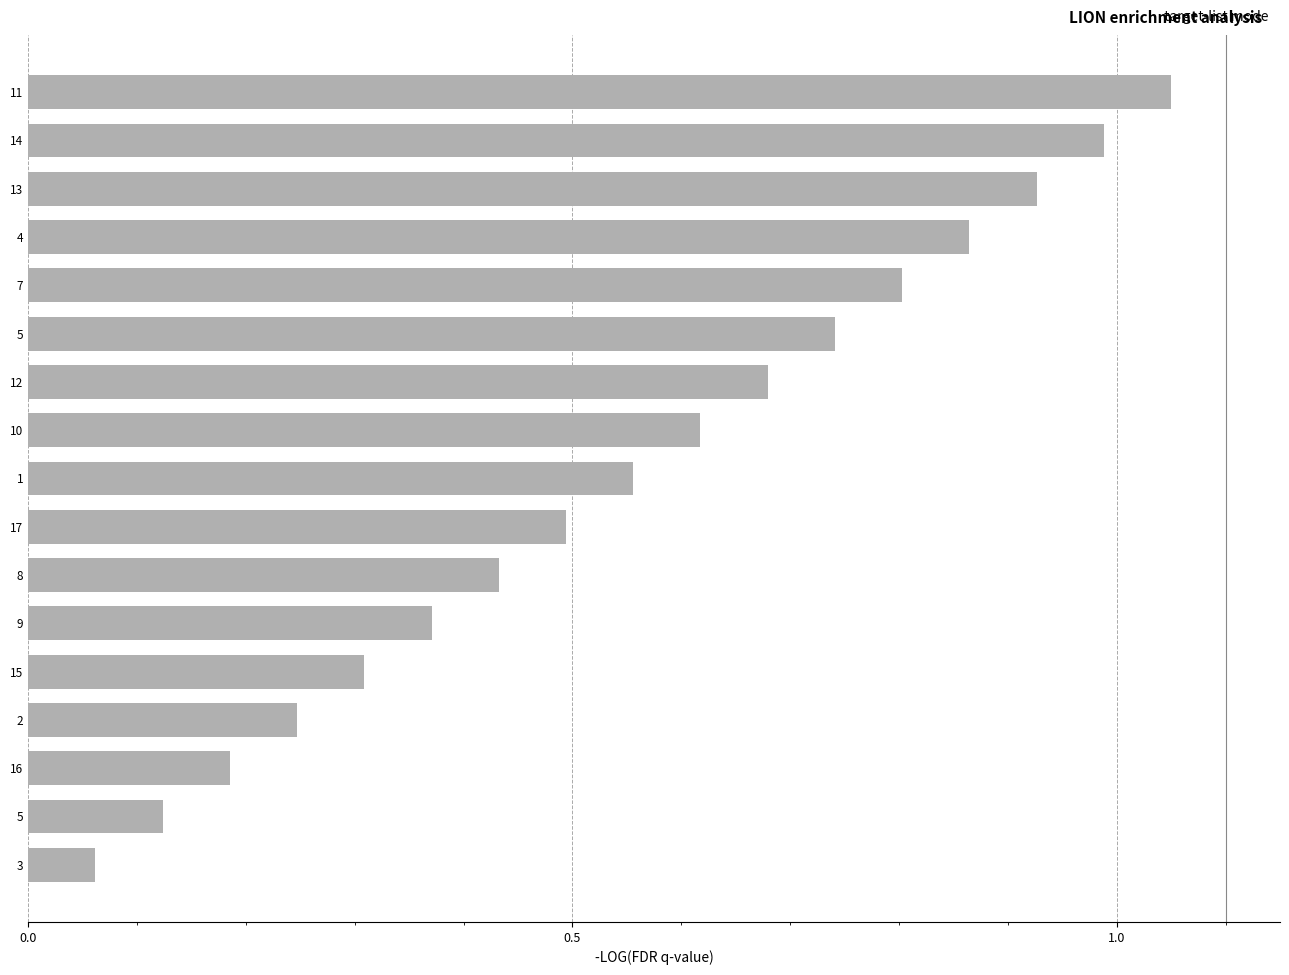

How many data points does each series have?

17